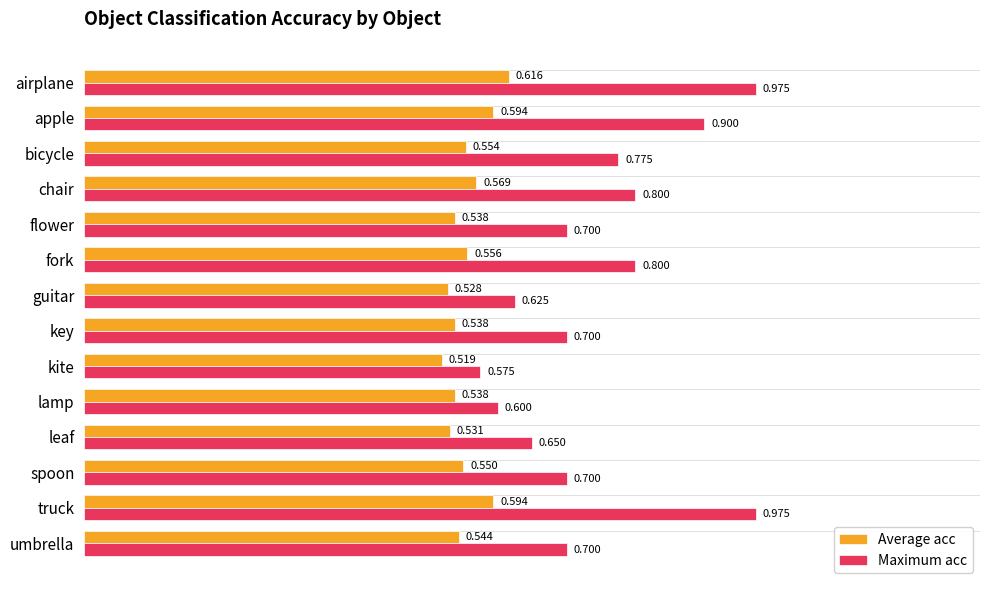

Which series changed the most between chair and spoon?

Maximum acc